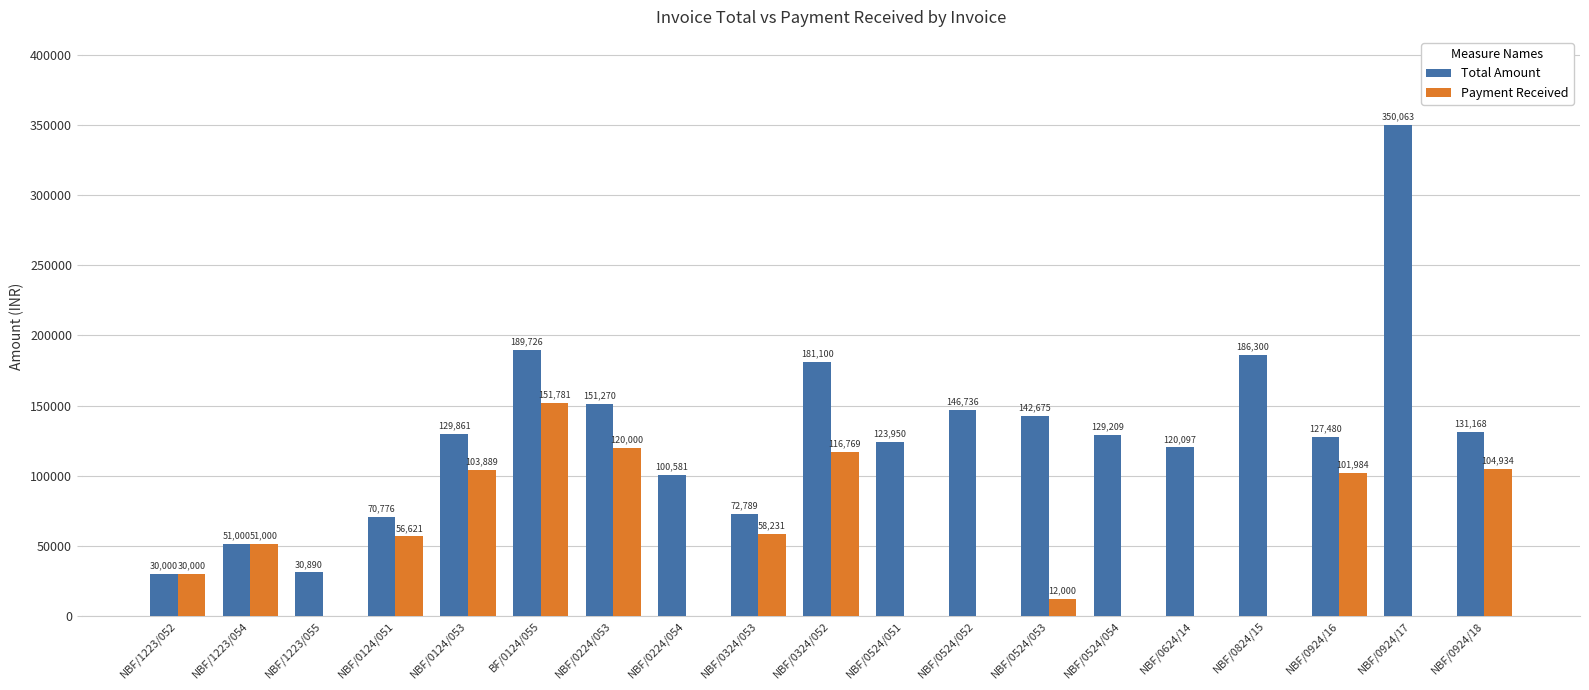

What is the approximate value of Total Amount at NBF/1223/052?

30000